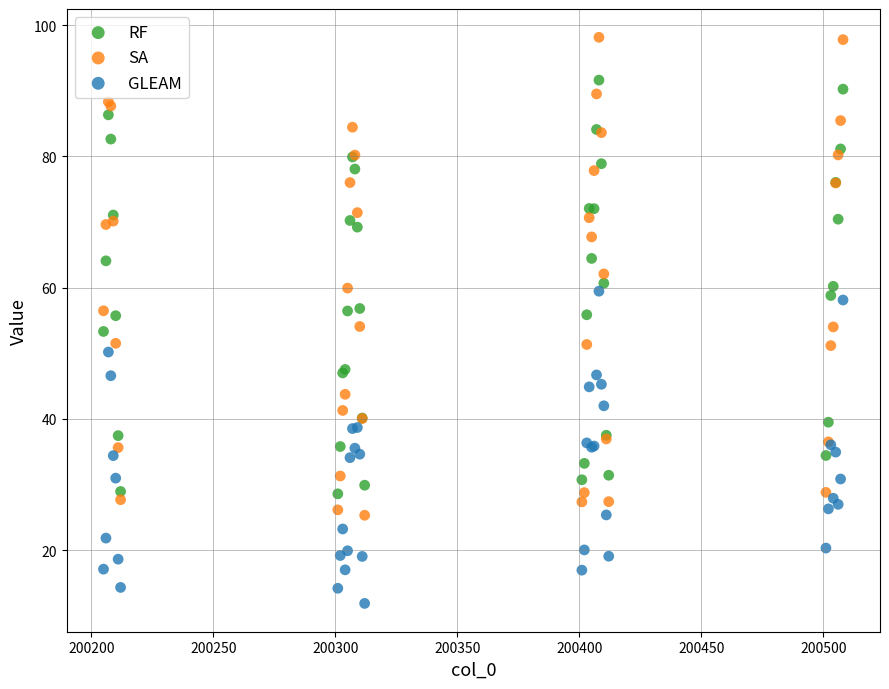

Which series reaches the maximum Y coordinate?

SA